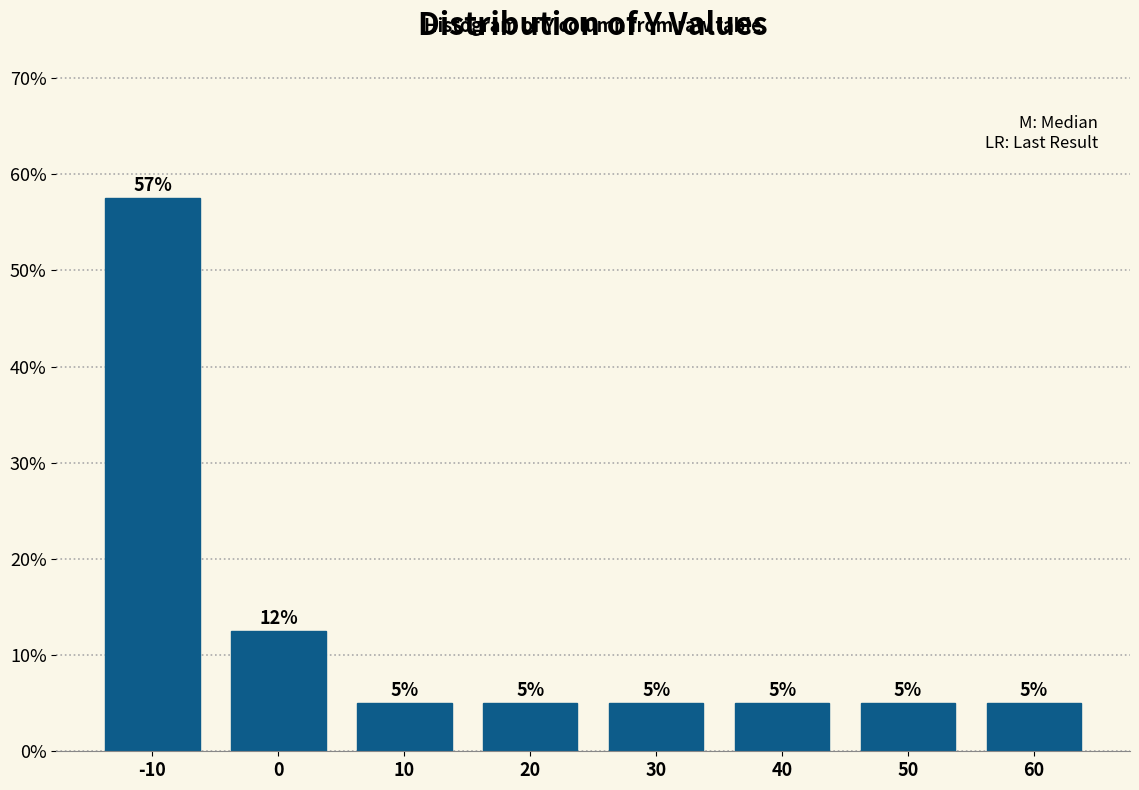

The value at 20 is 8.3. True or false?

False